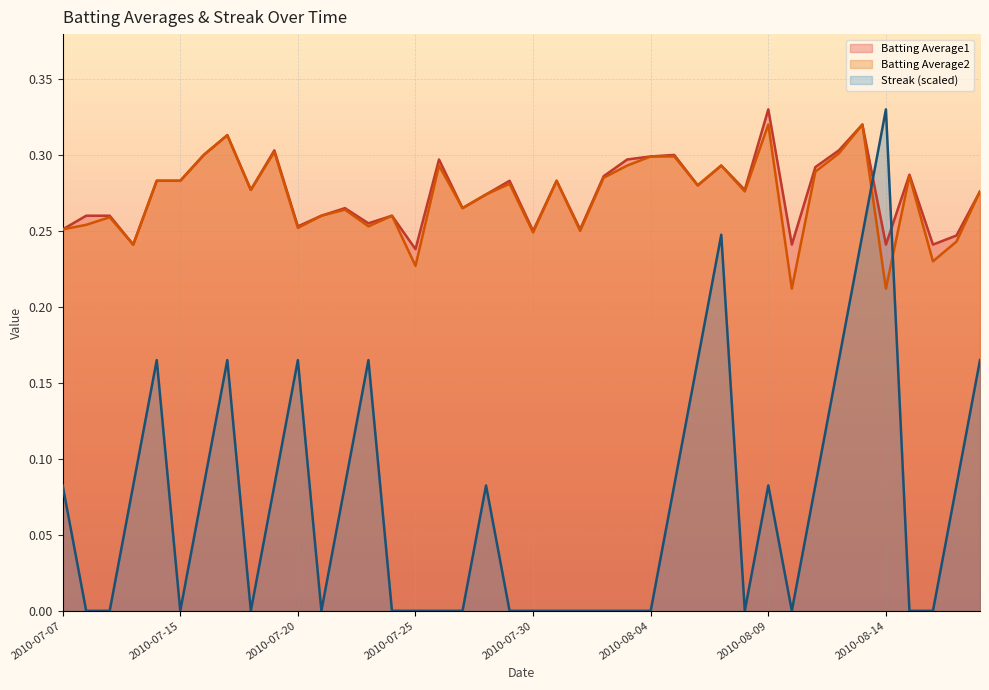

At which label is Streak closest to 0?

2010-07-08